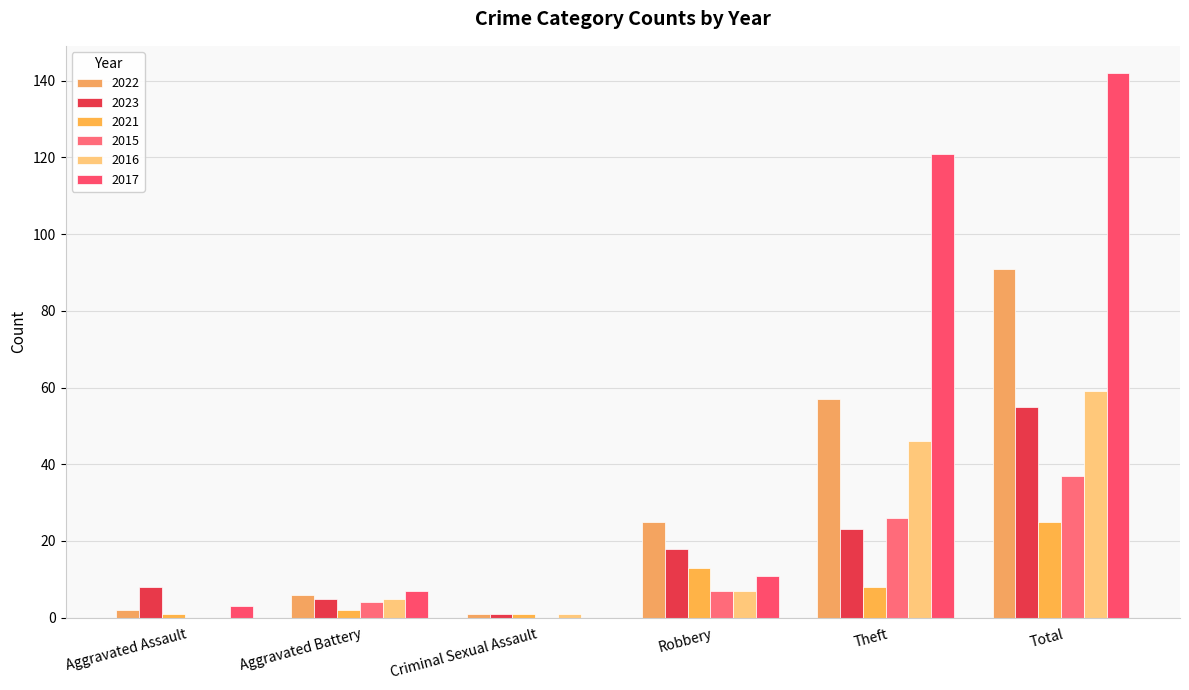

How many series are shown in this chart?

6